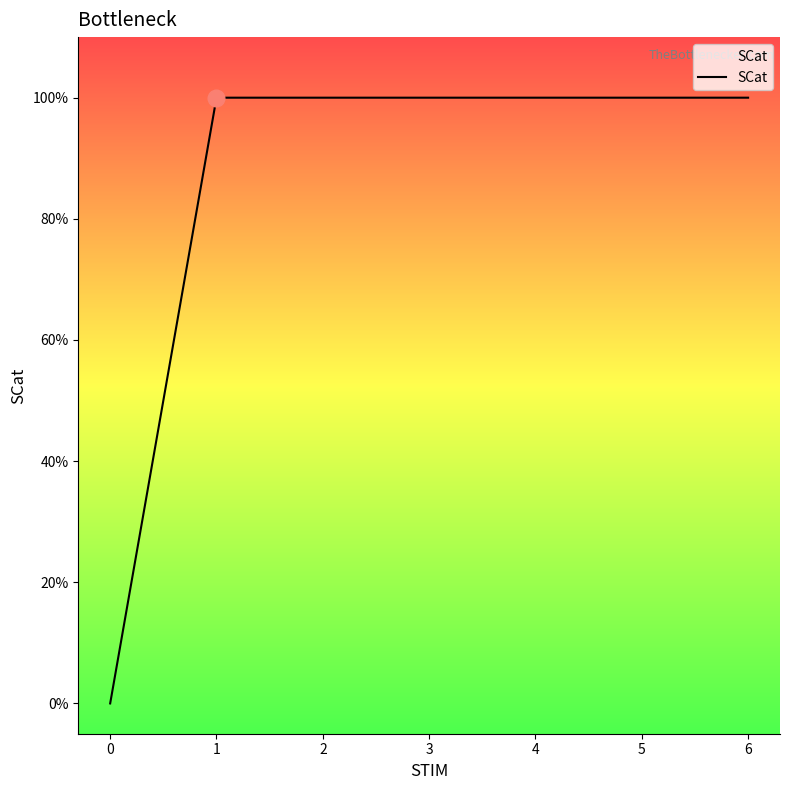

Read the value at 6.

1